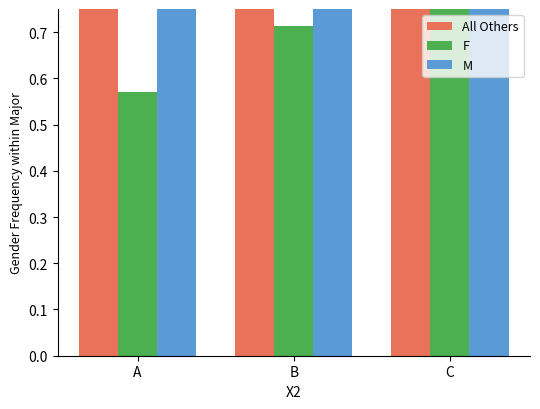

What are all the series names shown in the legend?

All Others, F, M